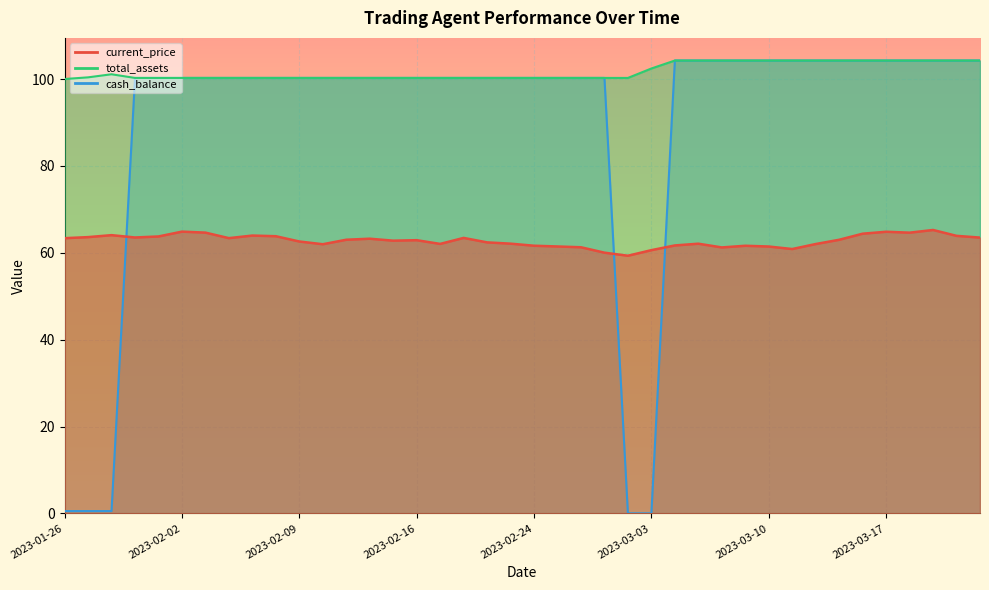

True or false: total_assets has a value of 100.3 at 2023-02-08.

True